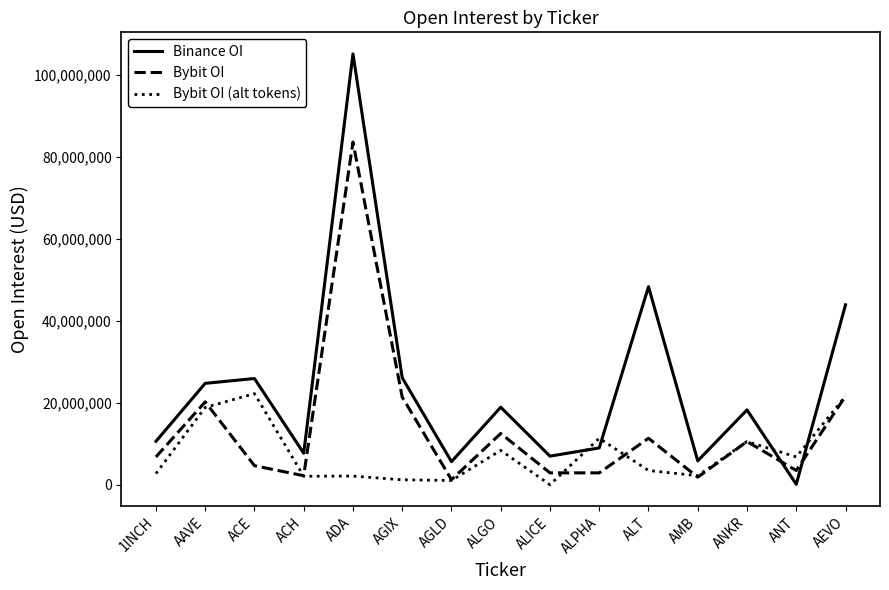

List the series in order of their peak value, lowest first.

Bybit OI (alt tokens), Bybit OI, Binance OI